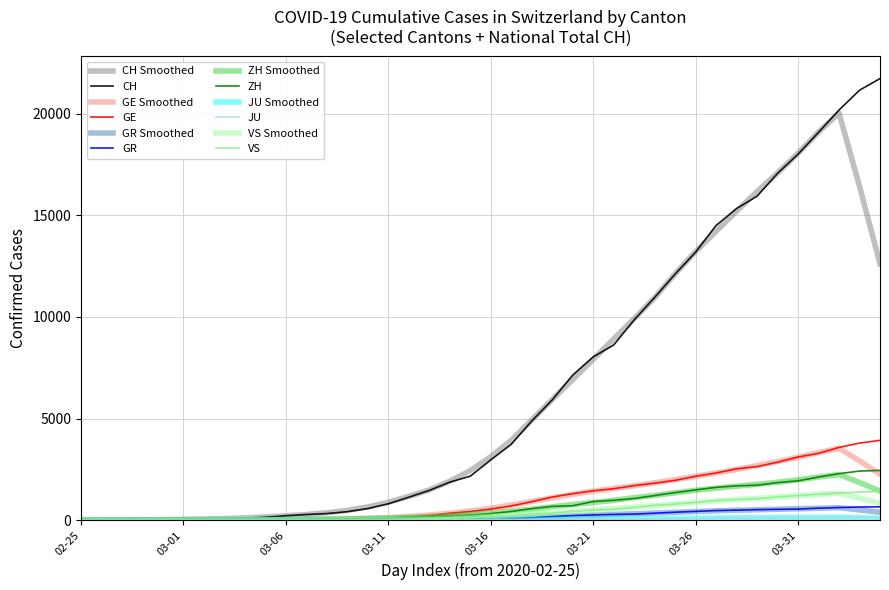

What is the difference between the maximum and minimum values in the GE series?

3928.0